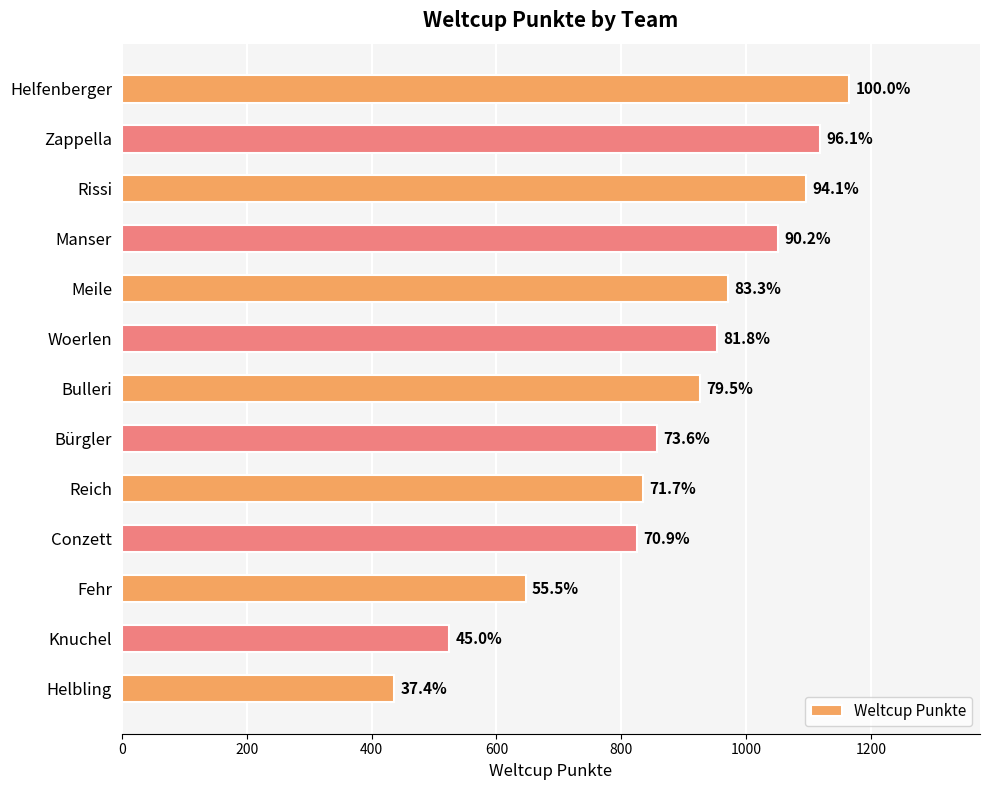

What is the difference between the maximum and minimum values?

729